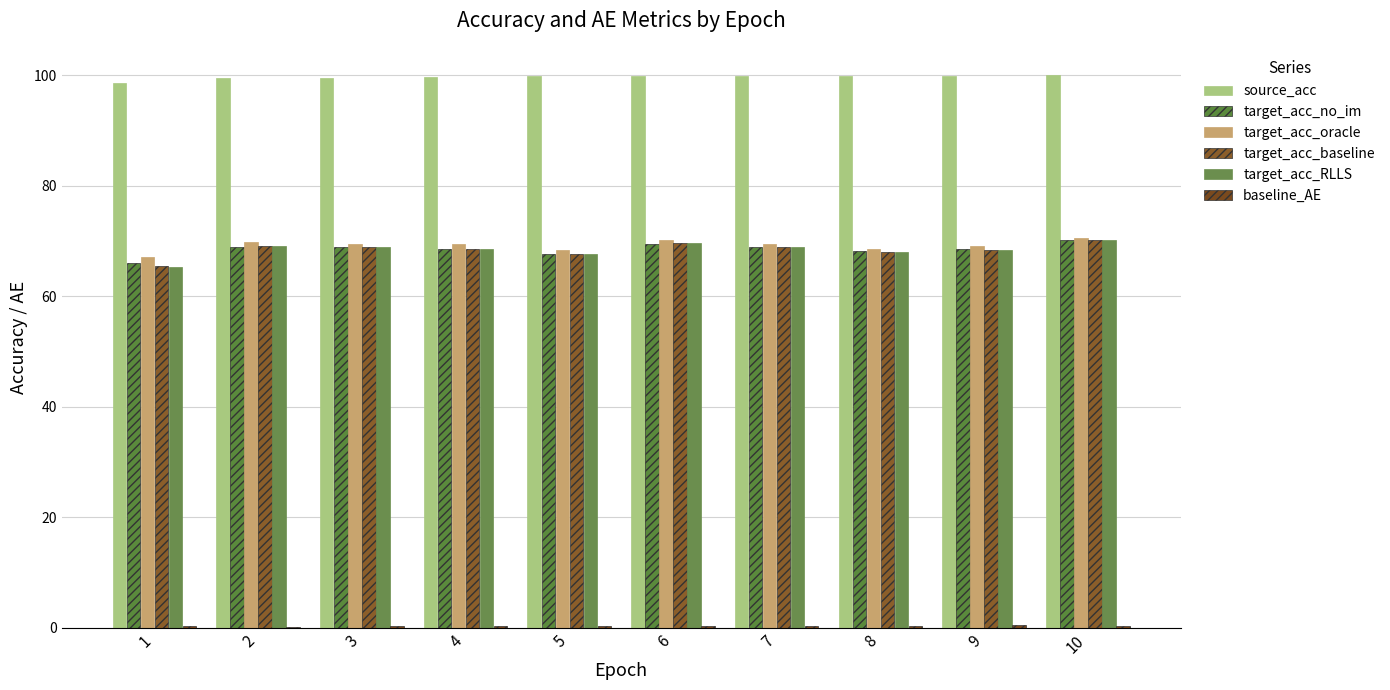

What is the value of the target_acc_RLLS bar at the 9th from the left?

68.4